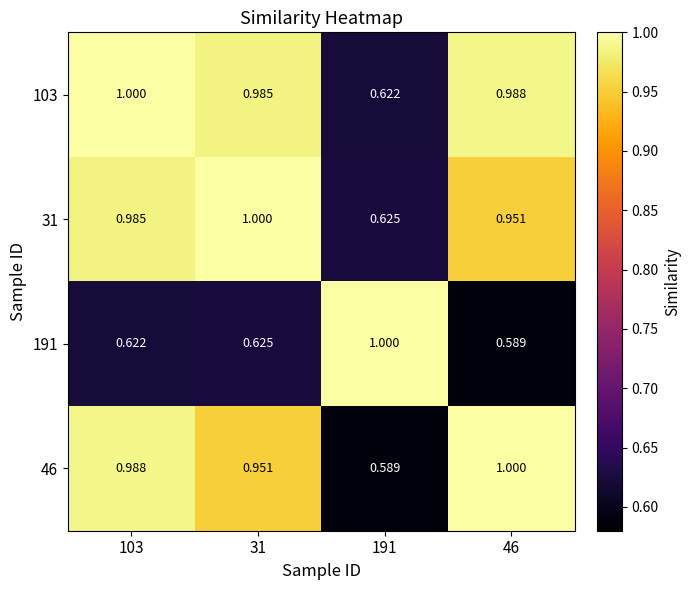

Is the value of 103 at 46 greater than the value of 191 at 191?

No